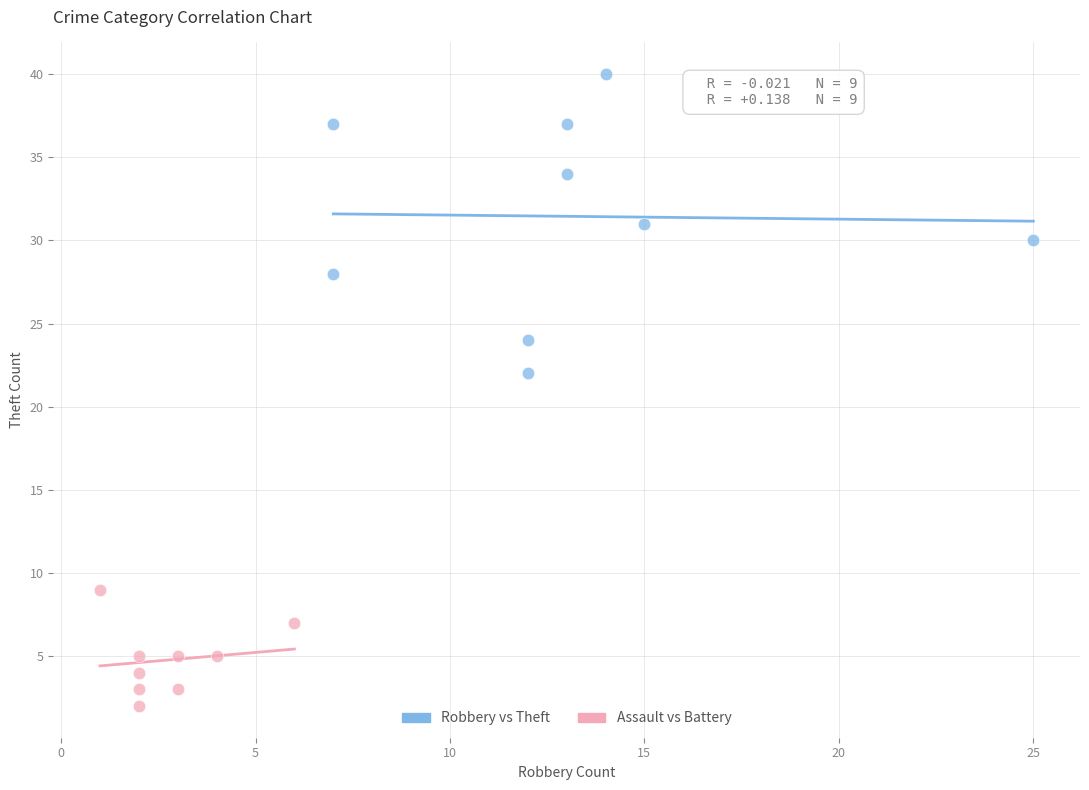

Which series has the widest spread of Y values?

Robbery vs Theft